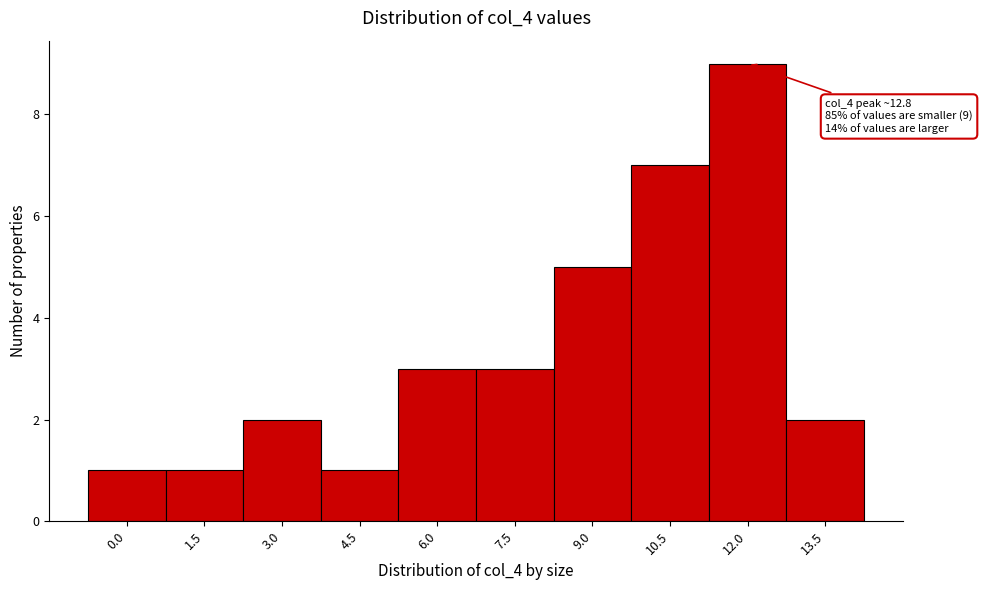

Reading right to left, transcribe all the data shown in this chart.

13.5=2	12.0=9	10.5=7	9.0=5	7.5=3	6.0=3	4.5=1	3.0=2	1.5=1	0.0=1